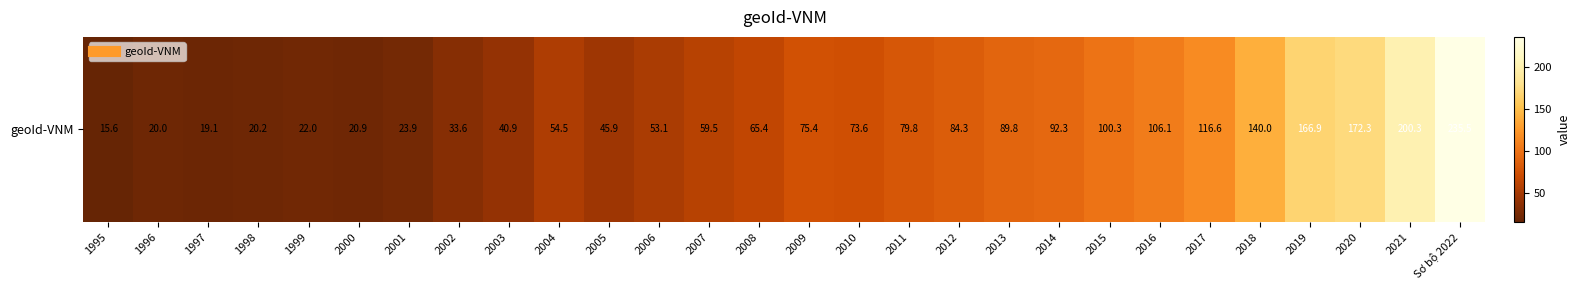

What is the sum of the values at 2020 and Sơ bộ 2022?

407.8